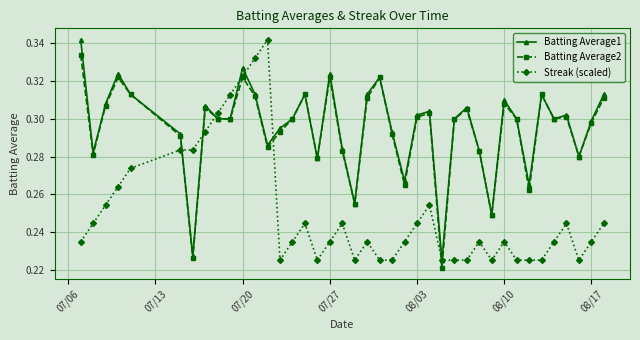

How many Batting Average1 values are between 0 and 1?

40